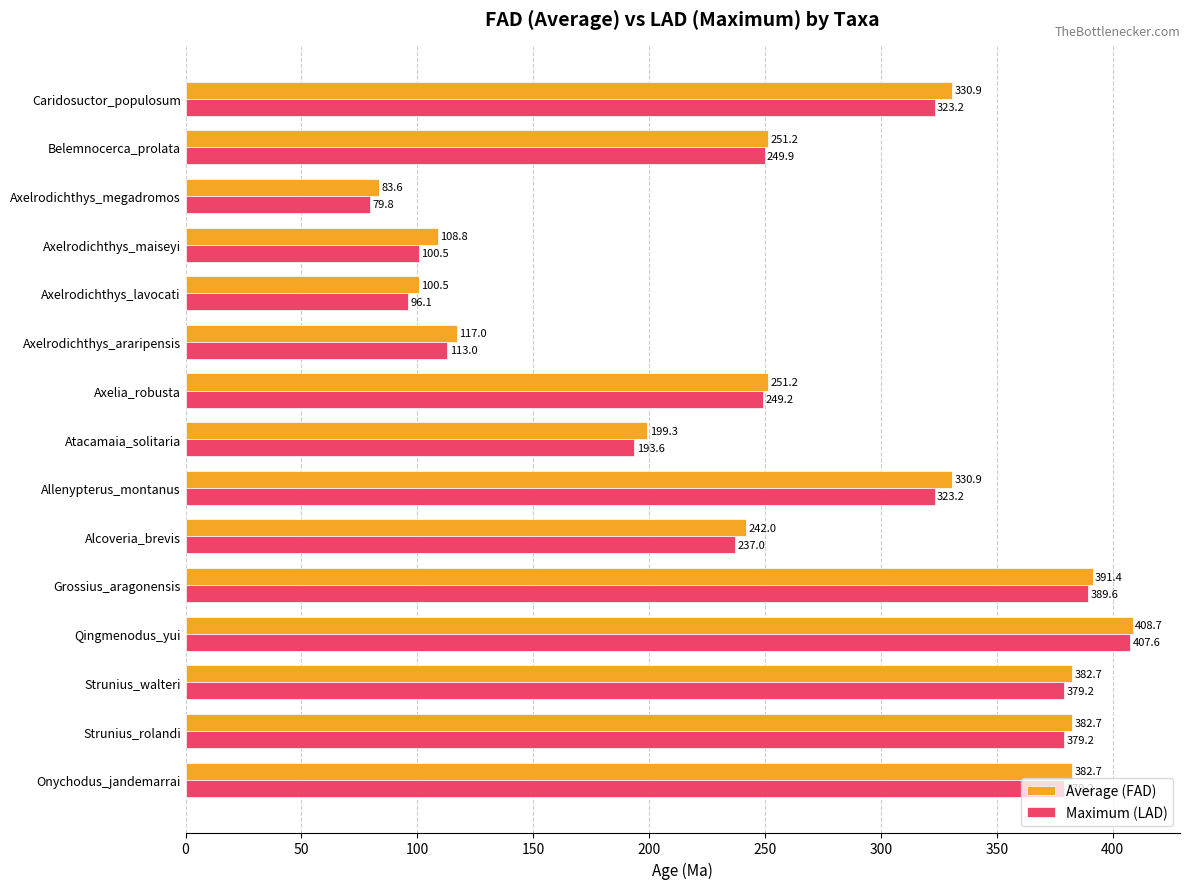

What is the difference between the maximum and minimum values in the Average (FAD) series?

325.1